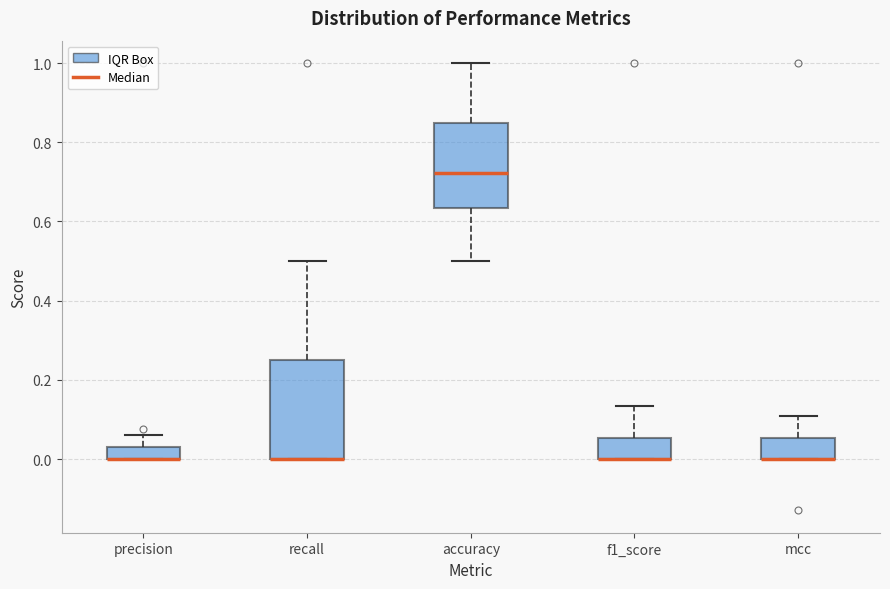

Reading left to right, transcribe this box plot: for each box, give where its median line is, the range the box spans, and where its two whiskers end, as read against the y-axis. The values are not printed on the chart, so give them approximately, as read against the axis.

precision: median 0.00 (drawn on the box's lower edge), box 0.00 to 0.04, whiskers 0.00 to 0.06
recall: median 0.00 (drawn on the box's lower edge), box 0.00 to 0.26, whiskers 0.00 to 0.50
accuracy: median 0.72, box 0.64 to 0.84, whiskers 0.50 to 1.00
f1_score: median 0.00 (drawn on the box's lower edge), box 0.00 to 0.06, whiskers 0.00 to 0.14
mcc: median 0.00 (drawn on the box's lower edge), box 0.00 to 0.06, whiskers 0.00 to 0.10